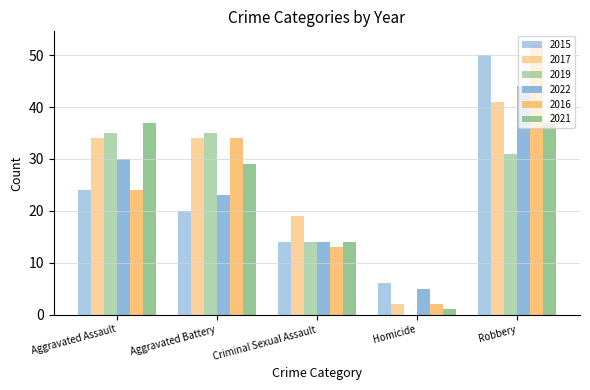

The value of 2021 at Robbery is 50. True or false?

False